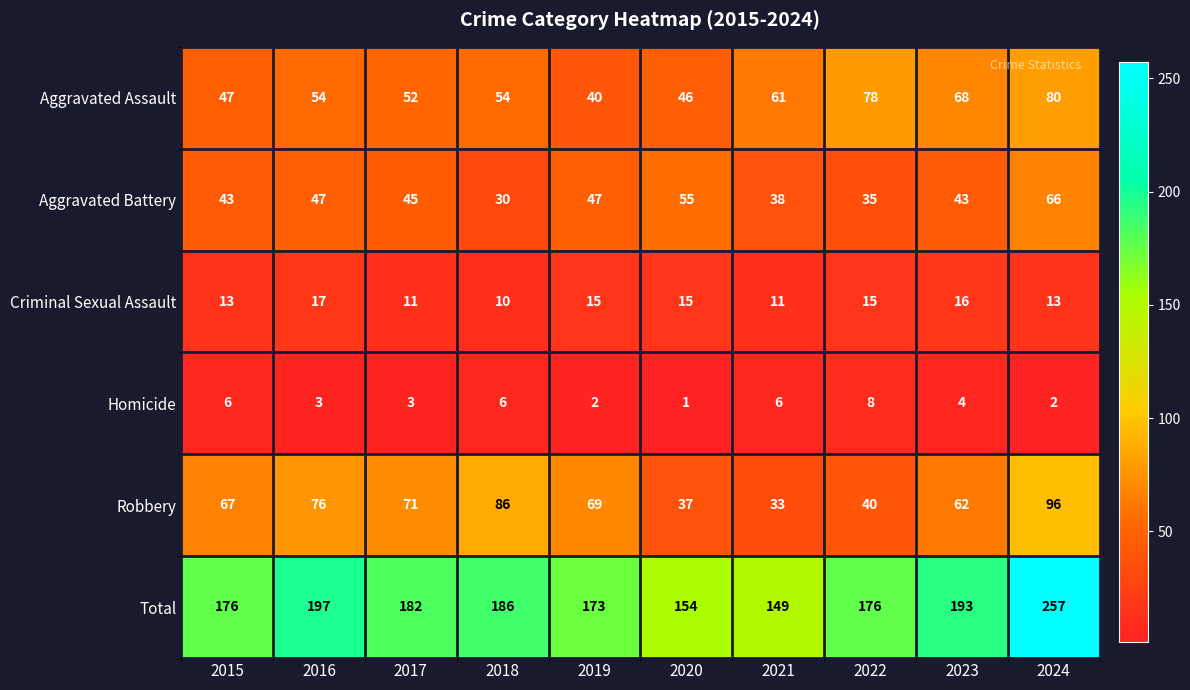

What is the greatest value displayed?

257